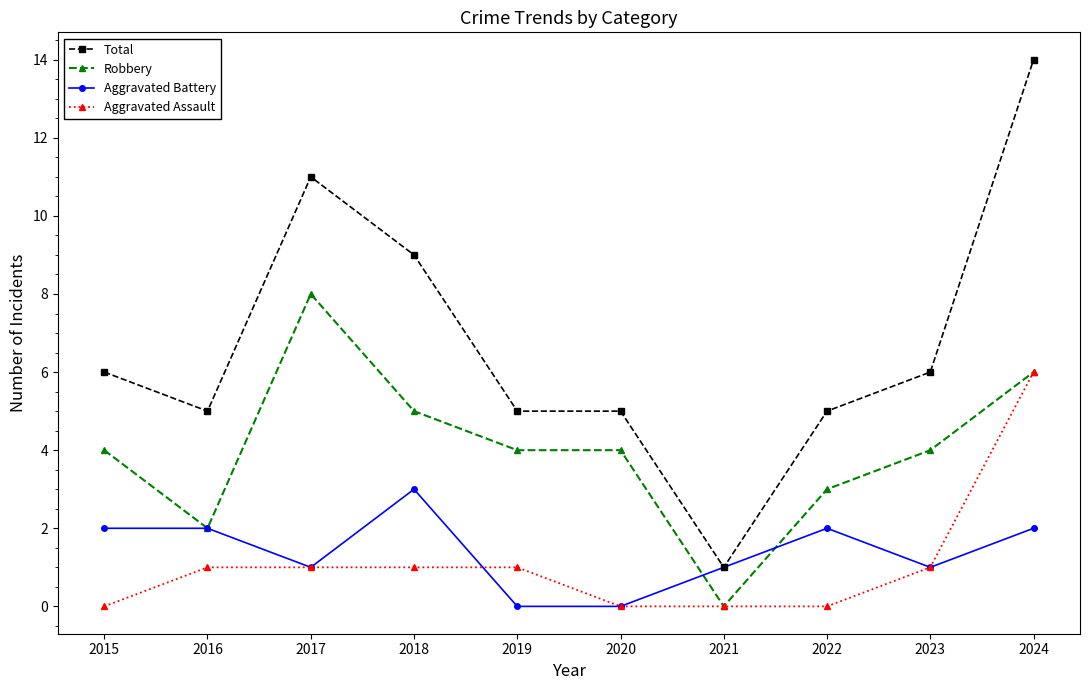

Reading left to right, transcribe all the data shown in this chart.

Total: 2015=6	2016=5	2017=11	2018=9	2019=5	2020=5	2021=1	2022=5	2023=6	2024=14
Robbery: 2015=4	2016=2	2017=8	2018=5	2019=4	2020=4	2021=0	2022=3	2023=4	2024=6
Aggravated Battery: 2015=2	2016=2	2017=1	2018=3	2019=0	2020=0	2021=1	2022=2	2023=1	2024=2
Aggravated Assault: 2015=0	2016=1	2017=1	2018=1	2019=1	2020=0	2021=0	2022=0	2023=1	2024=6